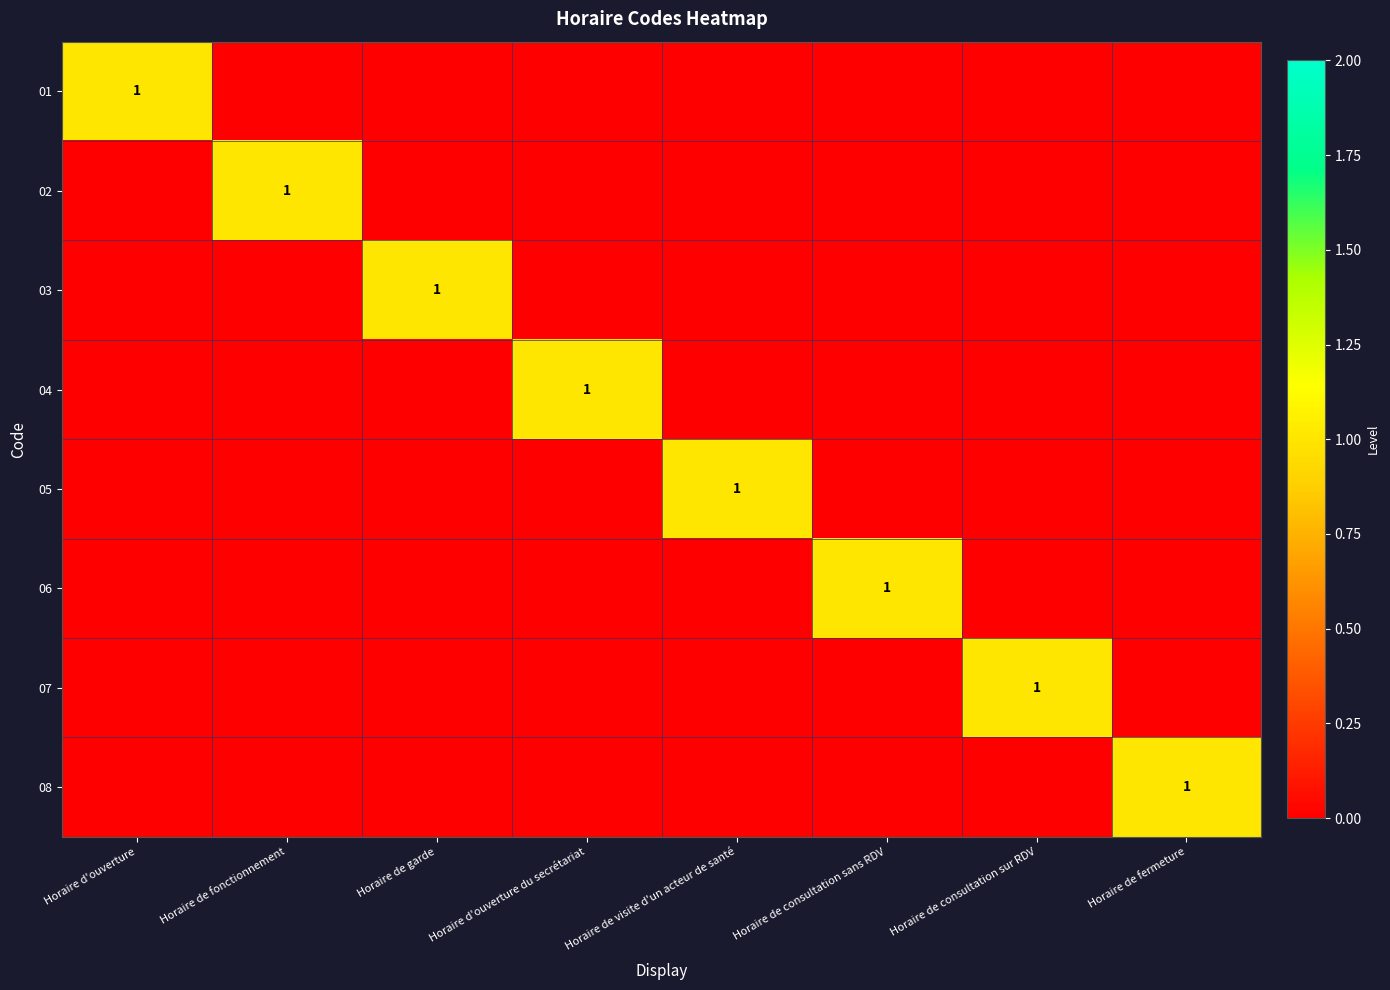

True or false: 02 has a value of 0 at Horaire de fonctionnement.

False